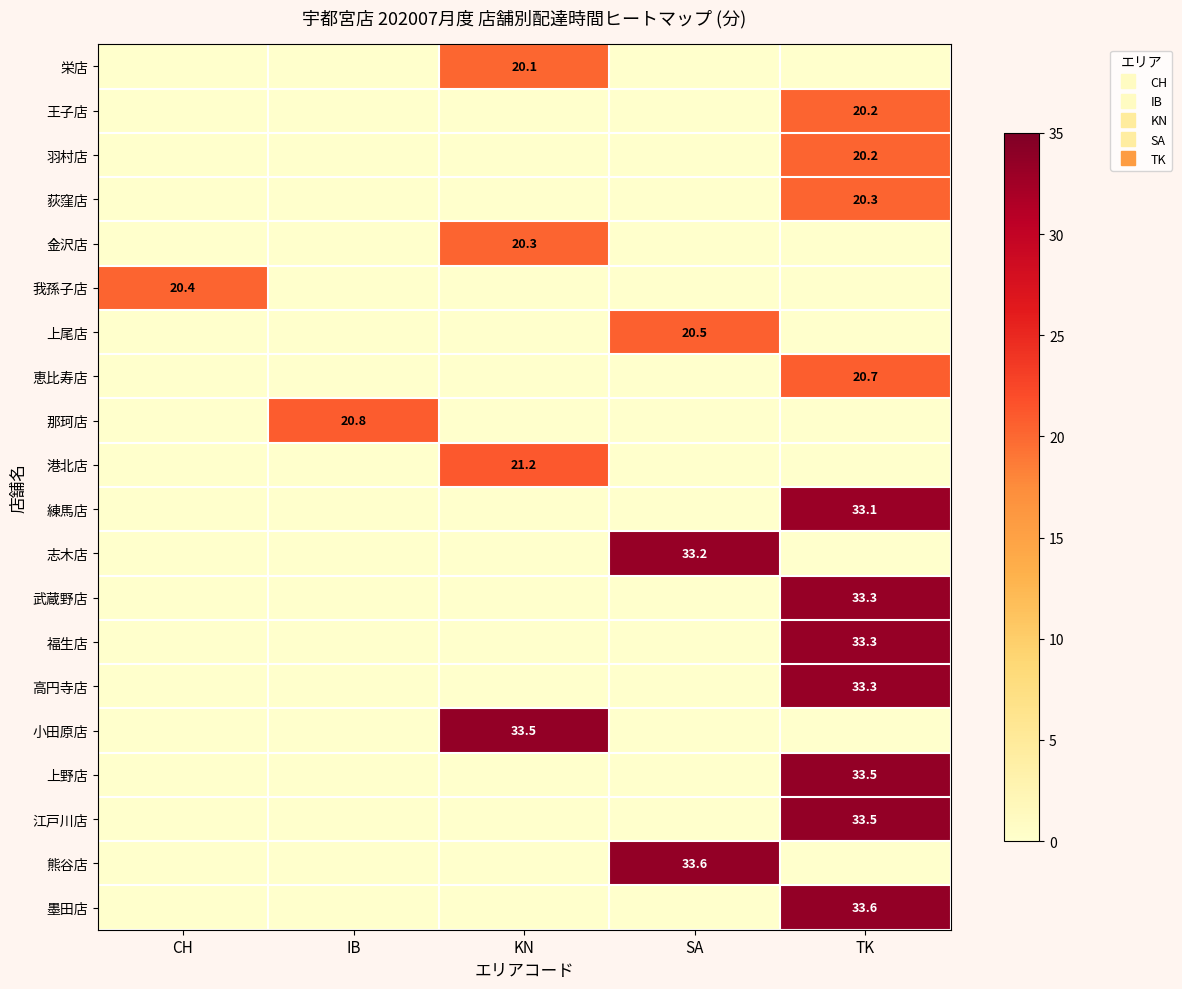

What is the difference between the highest and lowest values at CH?

20.4